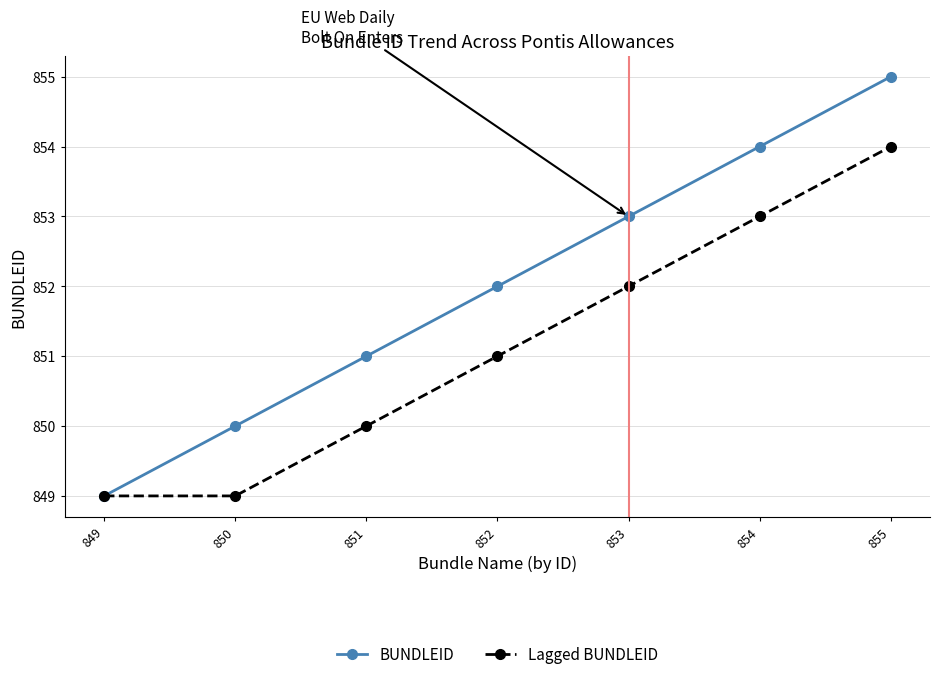

Which series has the largest total across all categories?

BUNDLEID